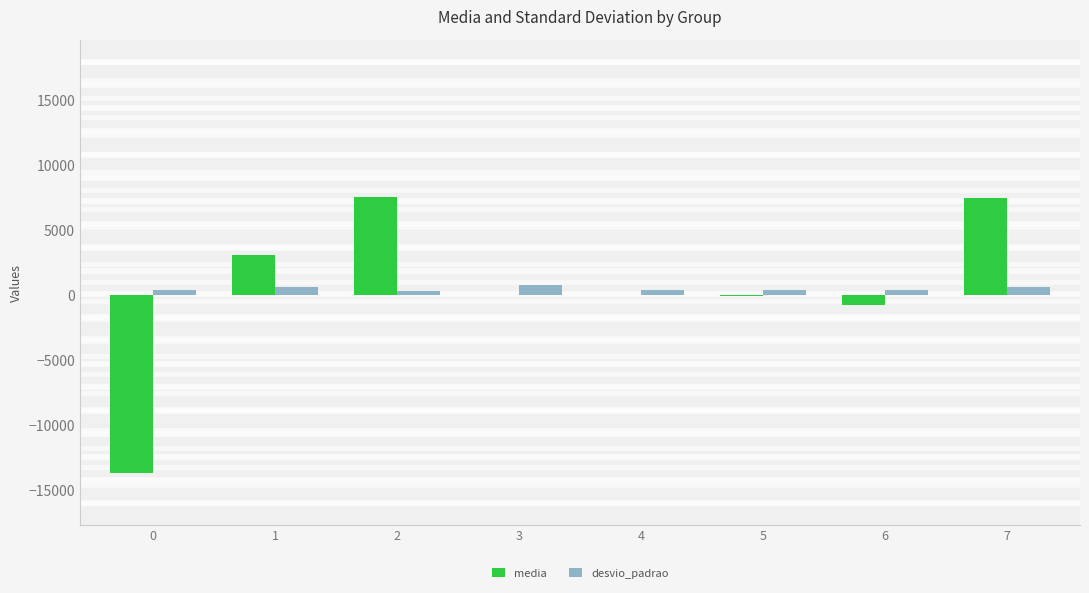

At which label does media first exceed 48?

1